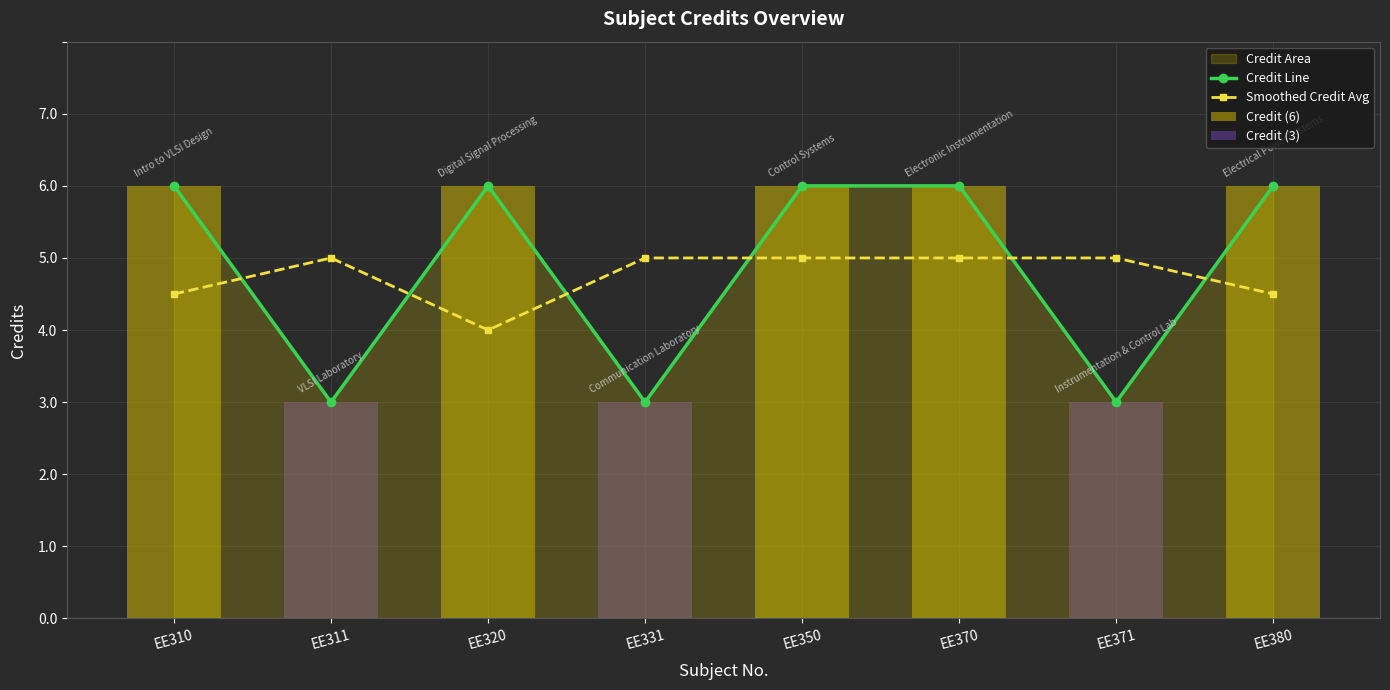

Is the value of Smoothed Credit Avg at EE331 greater than the value of Credit Line at EE311?

Yes